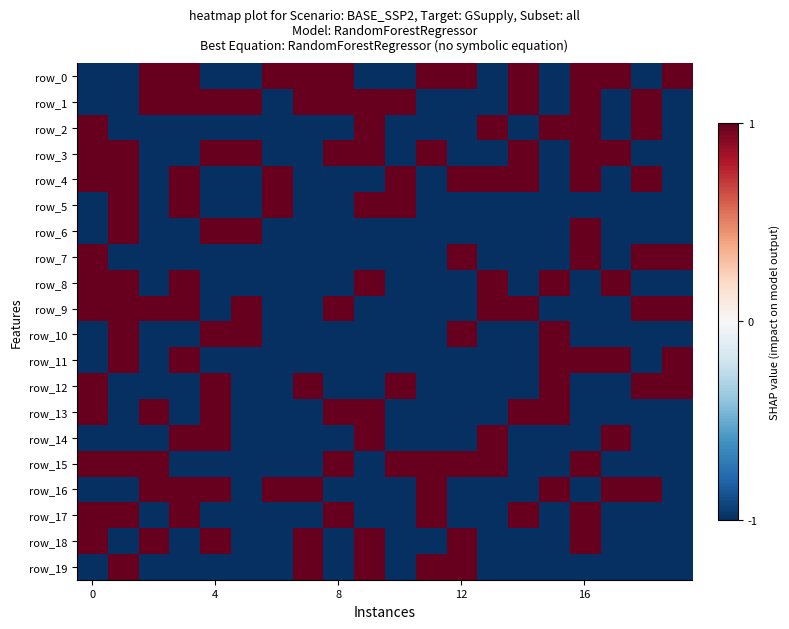

How many values in row_18 are above zero?

7